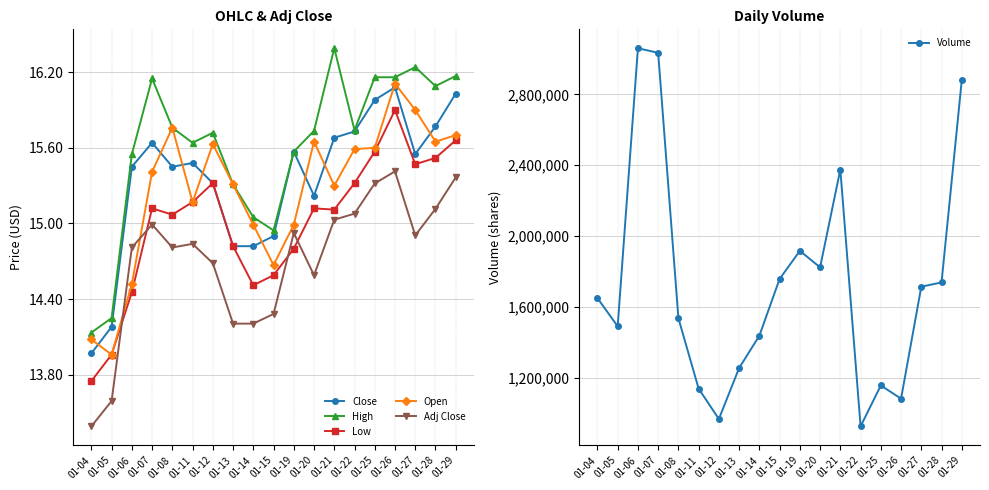

Does the chart display data point markers on the line(s)?

Yes